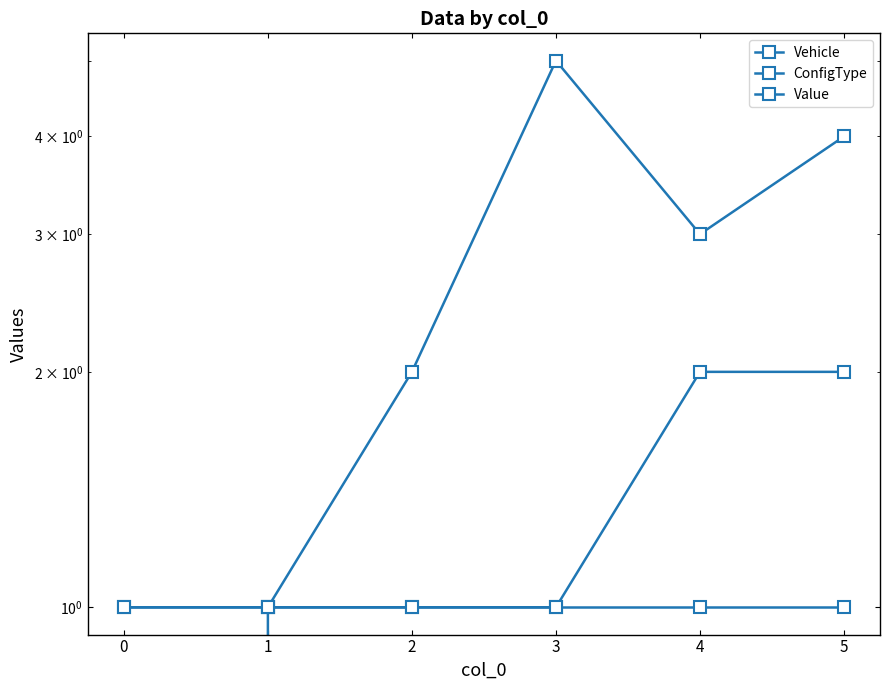

At which category is the sum across all series the highest?

3